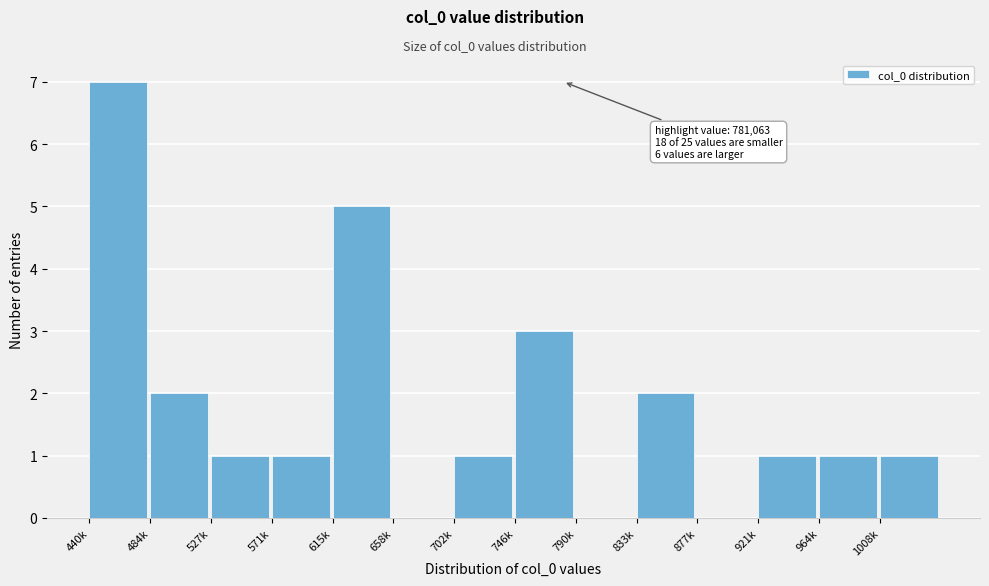

Reading left to right, extract all data points from this chart.

440k=7	484k=2	527k=1	571k=1	615k=5	658k=0	702k=1	746k=3	790k=0	833k=2	877k=0	921k=1	964k=1	1008k=1